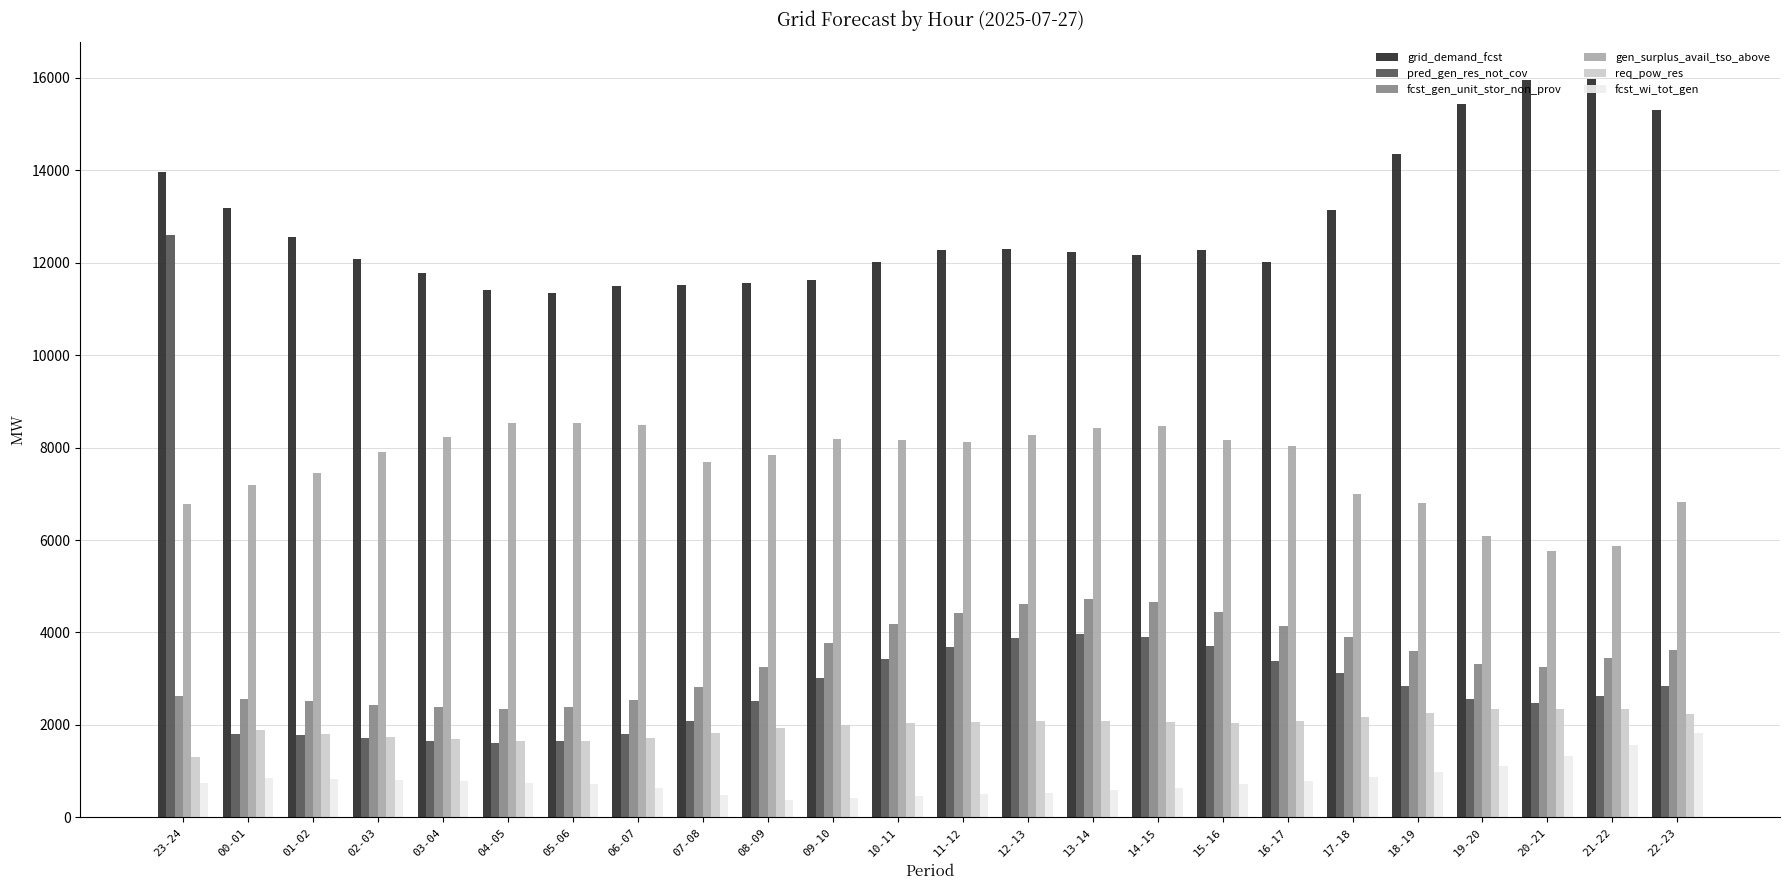

At which category is the sum across all series the highest?

23-24